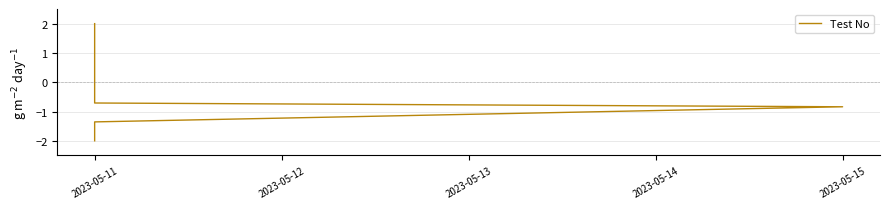

True or false: the data shows 0.7 at 2023-05-11.

True